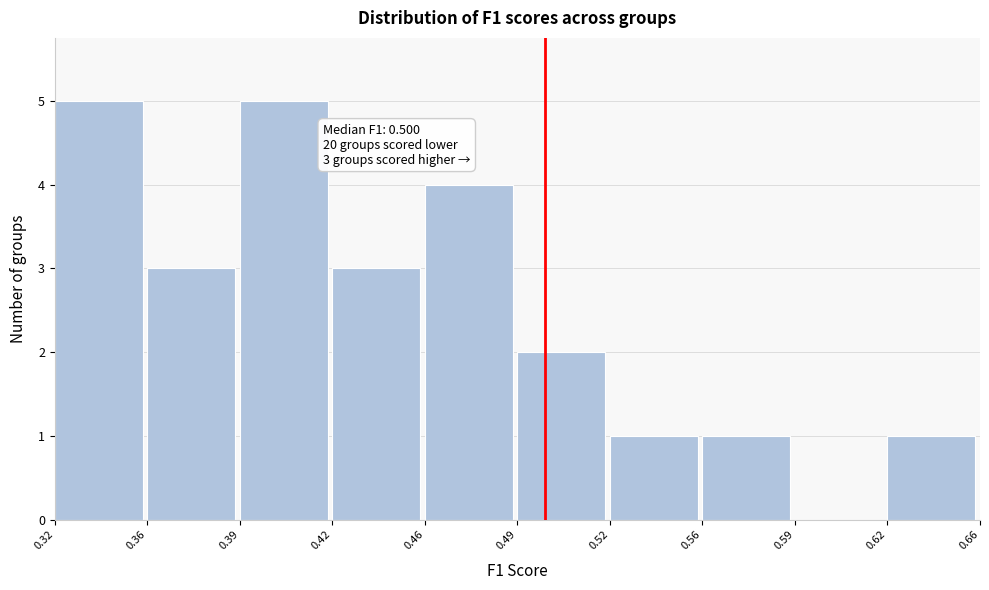

Reading left to right, what are all the values shown in this chart?

0.32=5	0.36=3	0.39=5	0.42=3	0.46=4	0.49=2	0.52=1	0.56=1	0.59=0	0.62=1